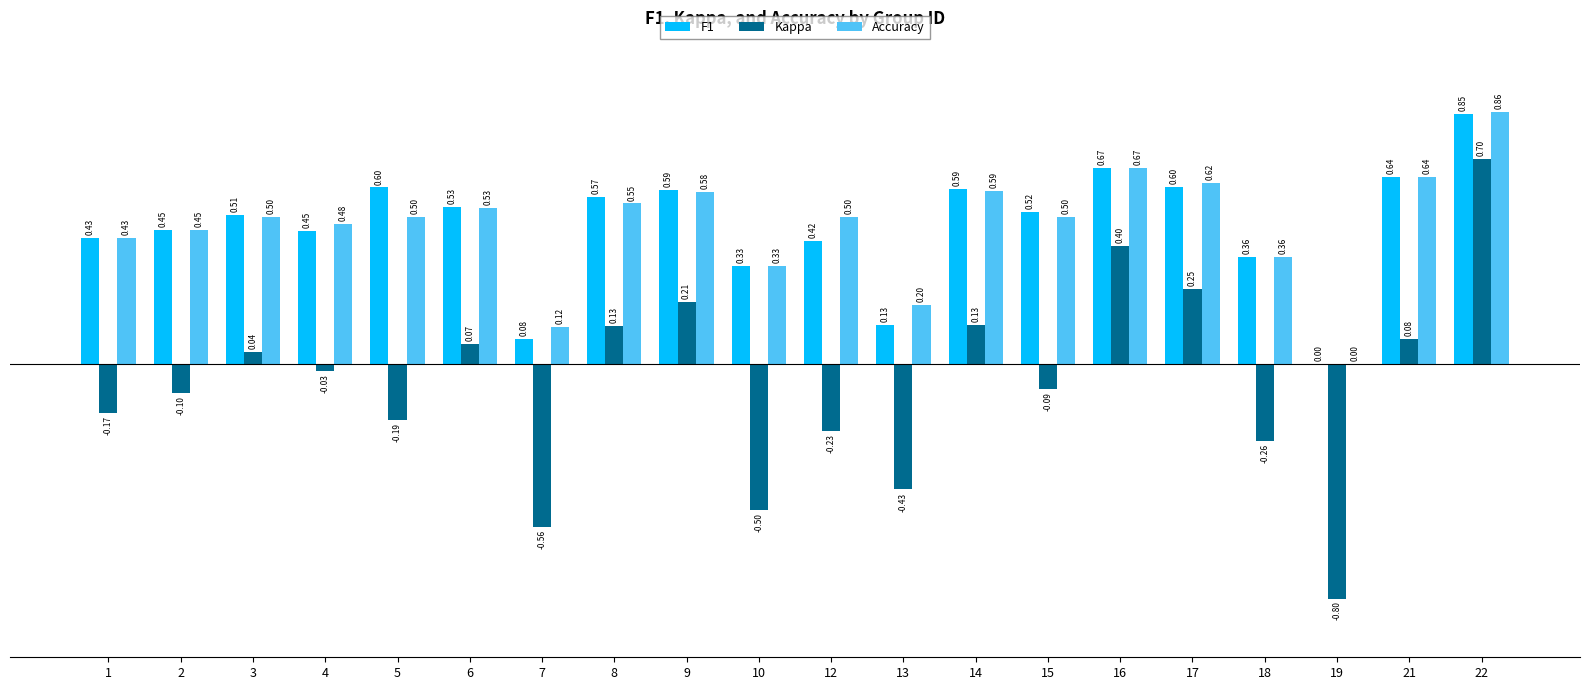

What is the sum of the Accuracy values at 21 and 19?

0.6